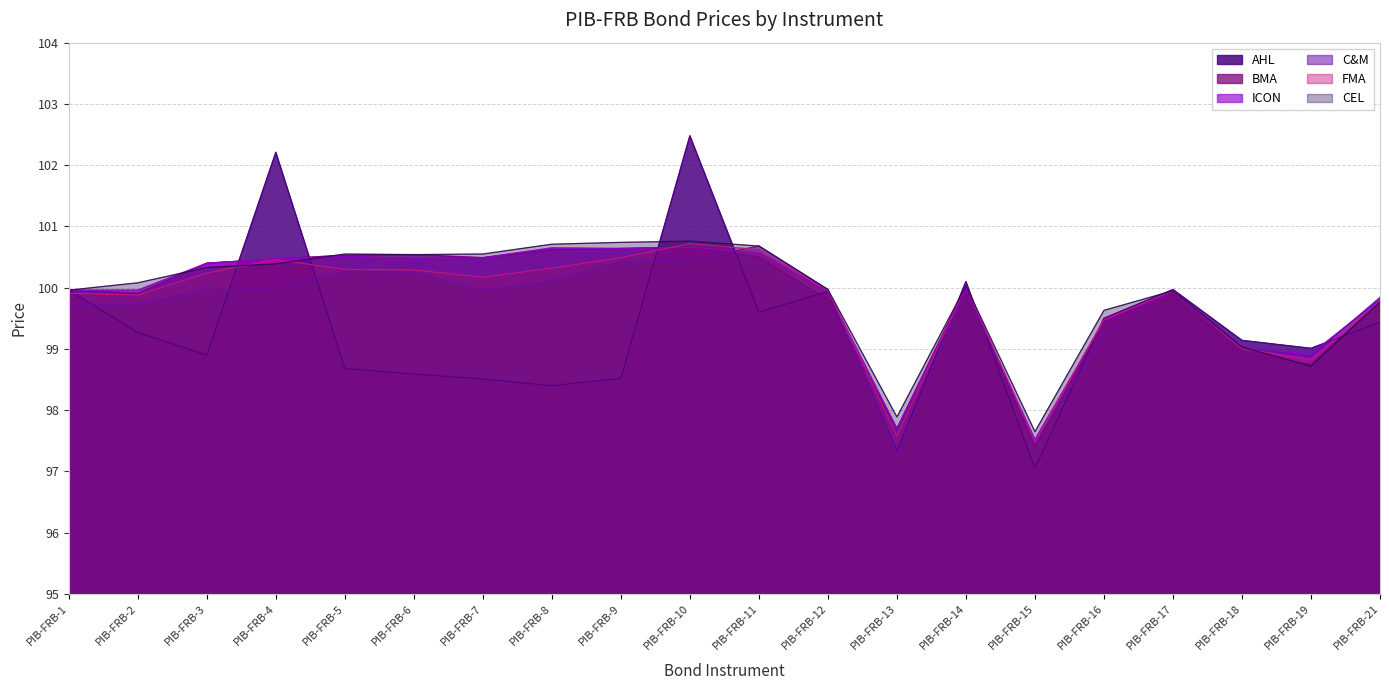

Does the chart display data point markers on the line(s)?

No